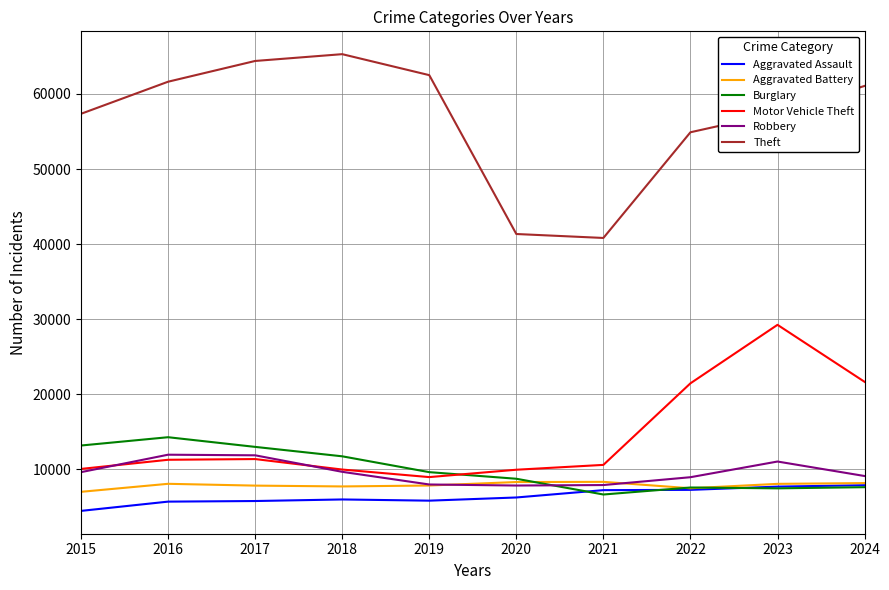

What is the spread (max minus min) of values at 2016?

55910